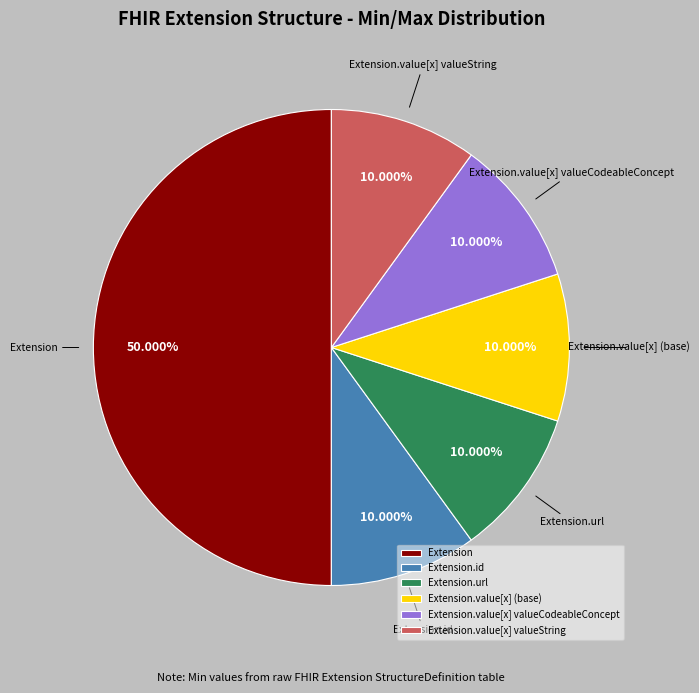

Is Extension.id the majority of the pie?

No